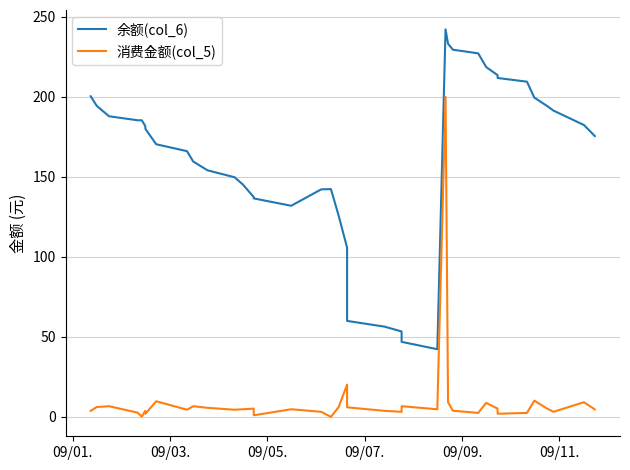

What is the difference between the maximum and minimum values in the 余额(col_6) series?

200.0